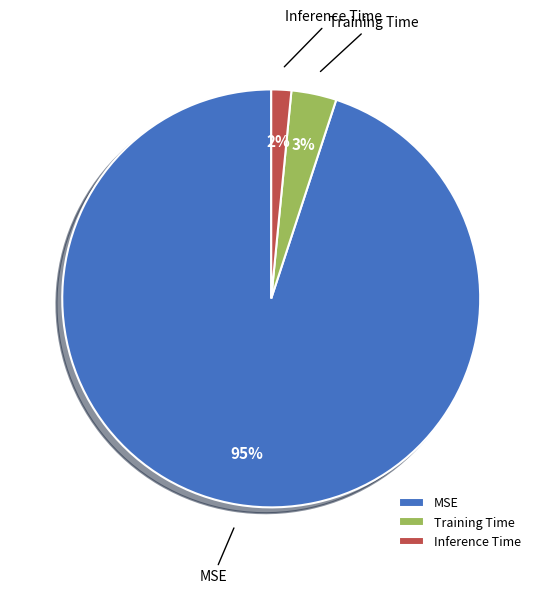

How many segments does this pie chart have?

3